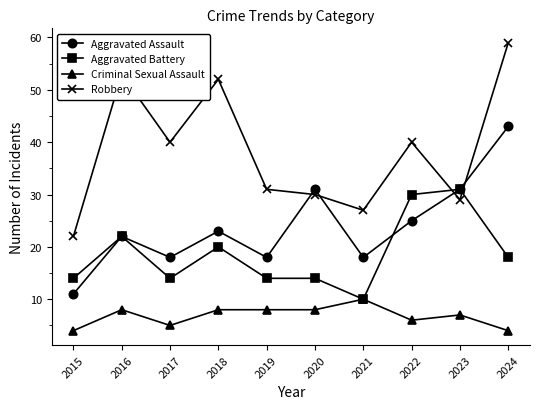

Which series has the largest range (max minus min)?

Robbery